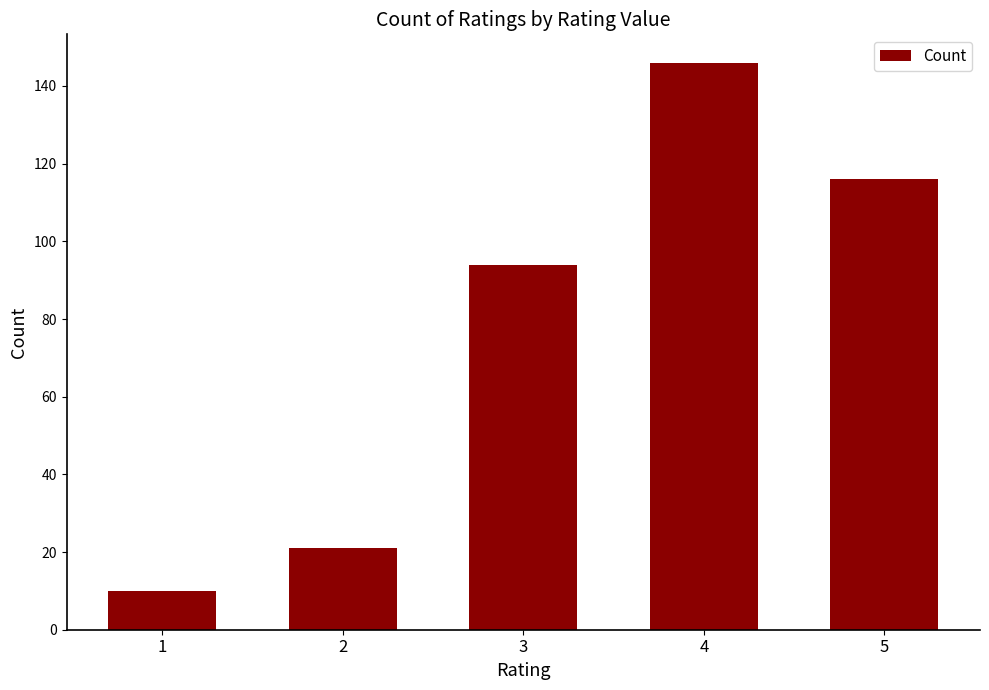

List the labels in order of value, largest first.

4, 5, 3, 2, 1